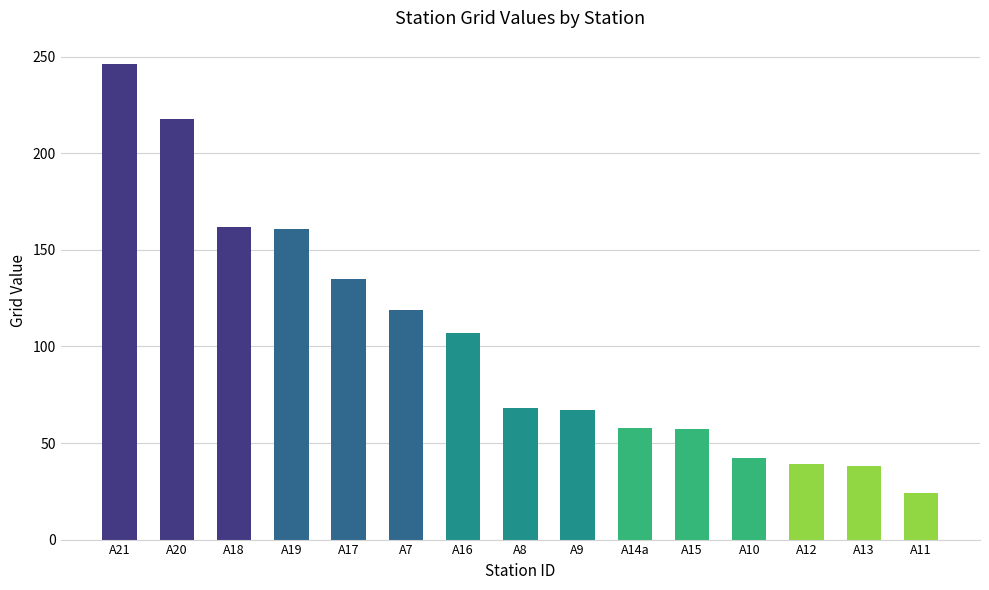

What is the sum of all values?

1541